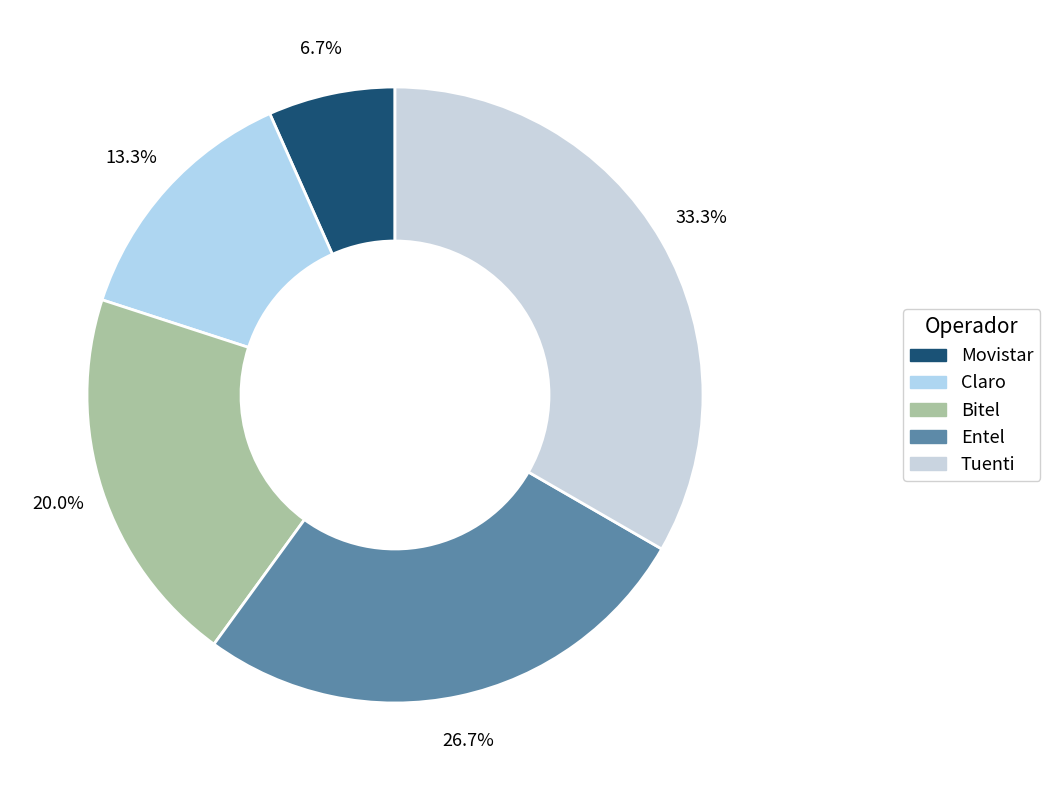

How many segments does this pie chart have?

5